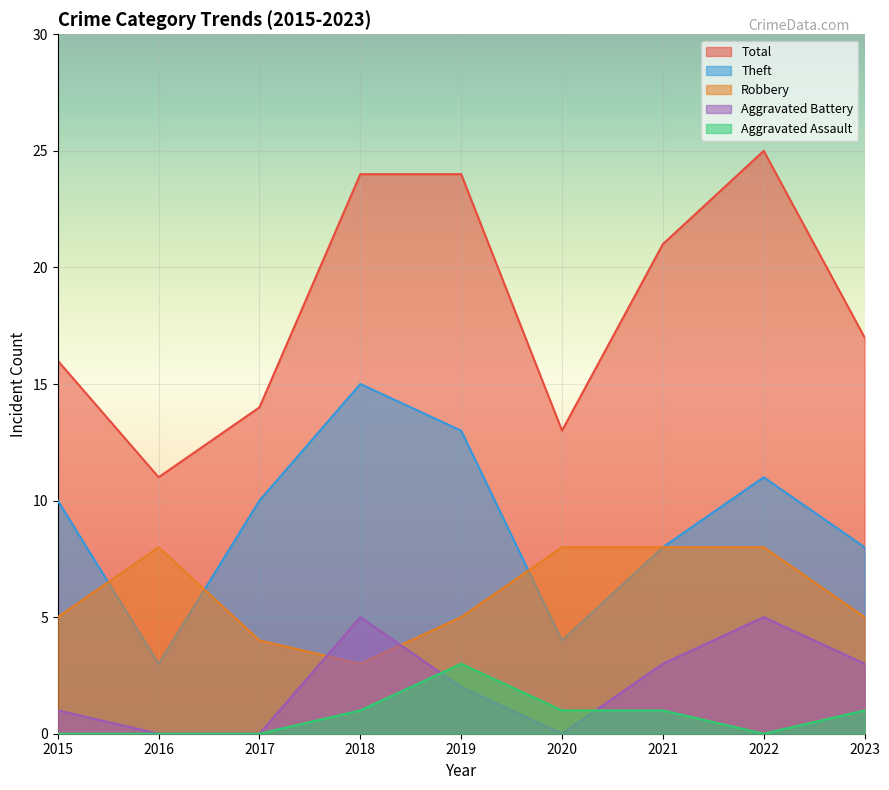

Where does the Aggravated Assault series first go above 1?

2019